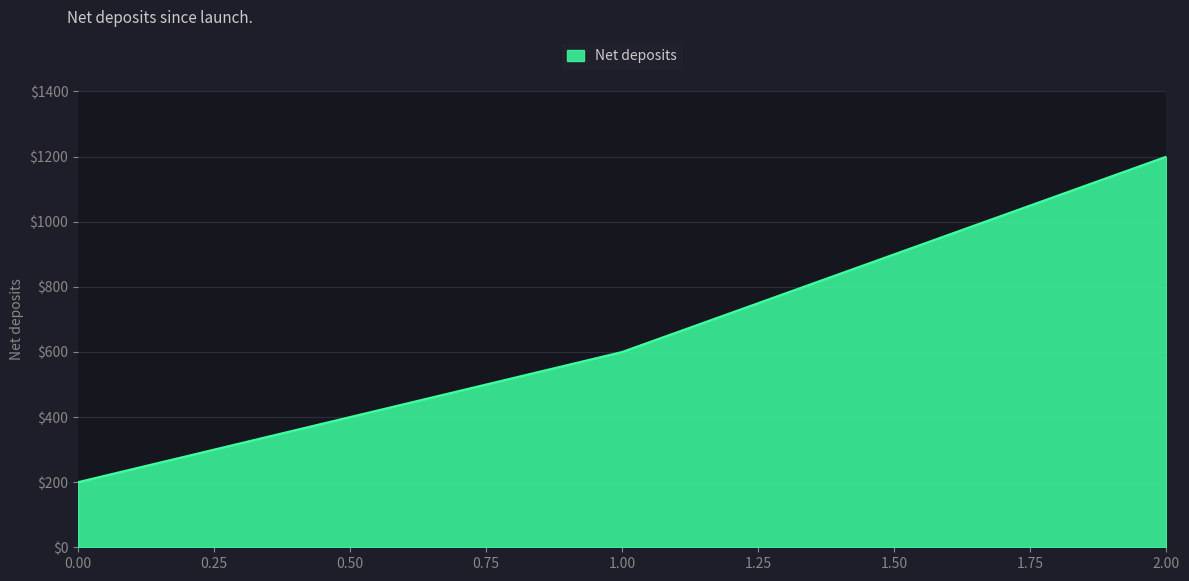

Read the value at 2.00, to the nearest 50.

1200